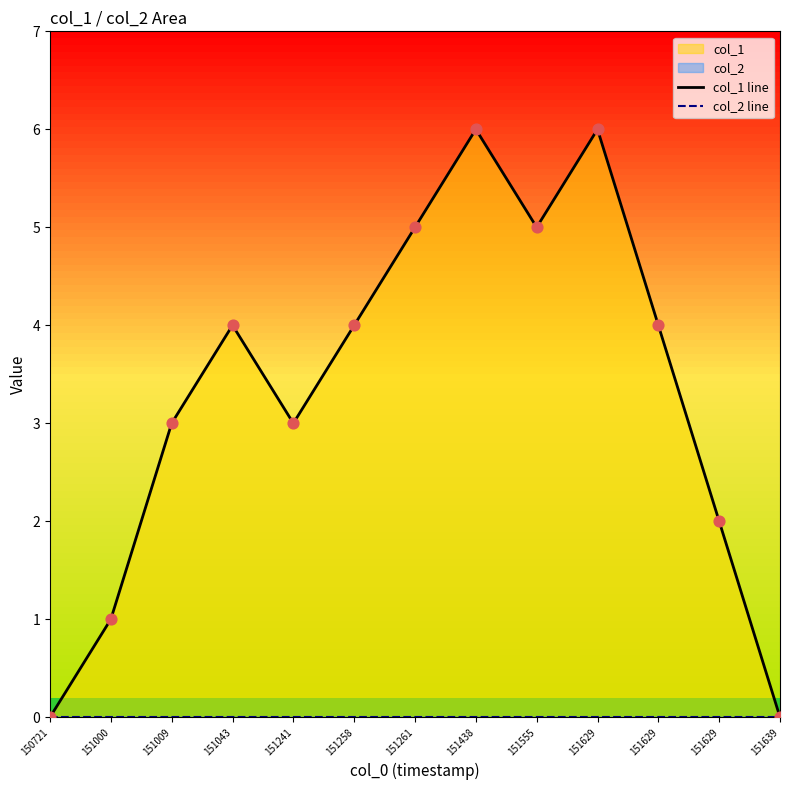

Is the value of col_1 line at 151629 greater than the value of col_2 line at 151043?

Yes